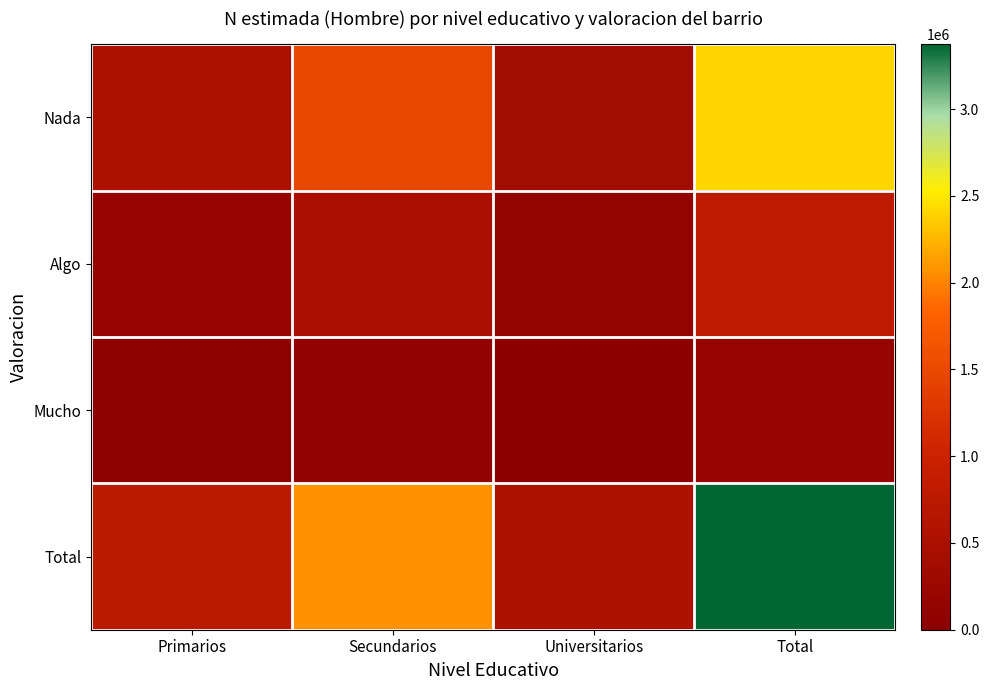

What is the maximum value shown in the chart?

3375261